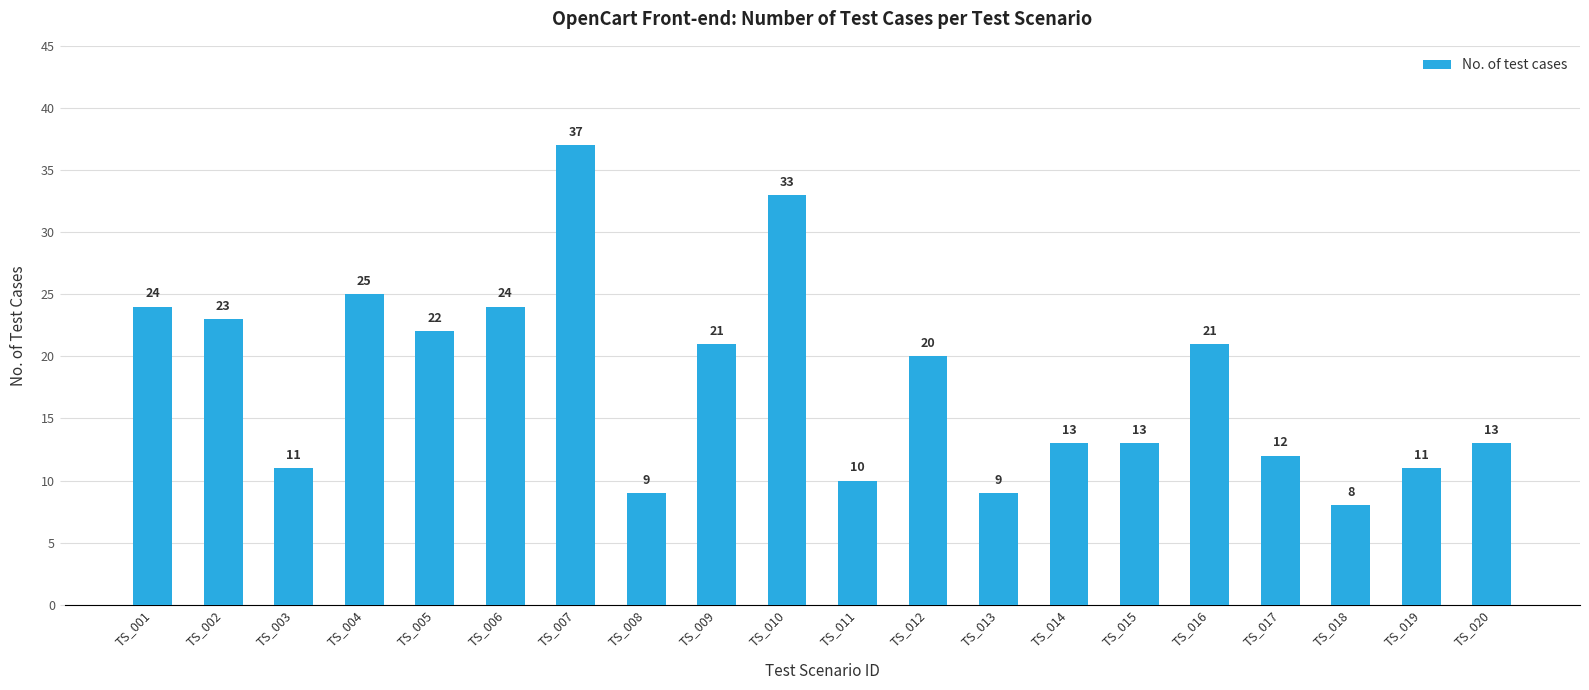

What is the difference between the values at TS_011 and TS_004?

15